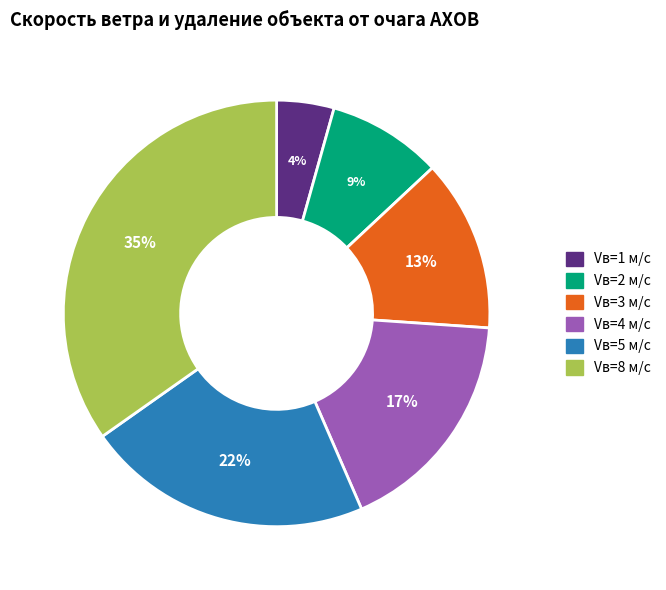

Is the sum of Vв=1 м/с and Vв=4 м/с greater than half?

No